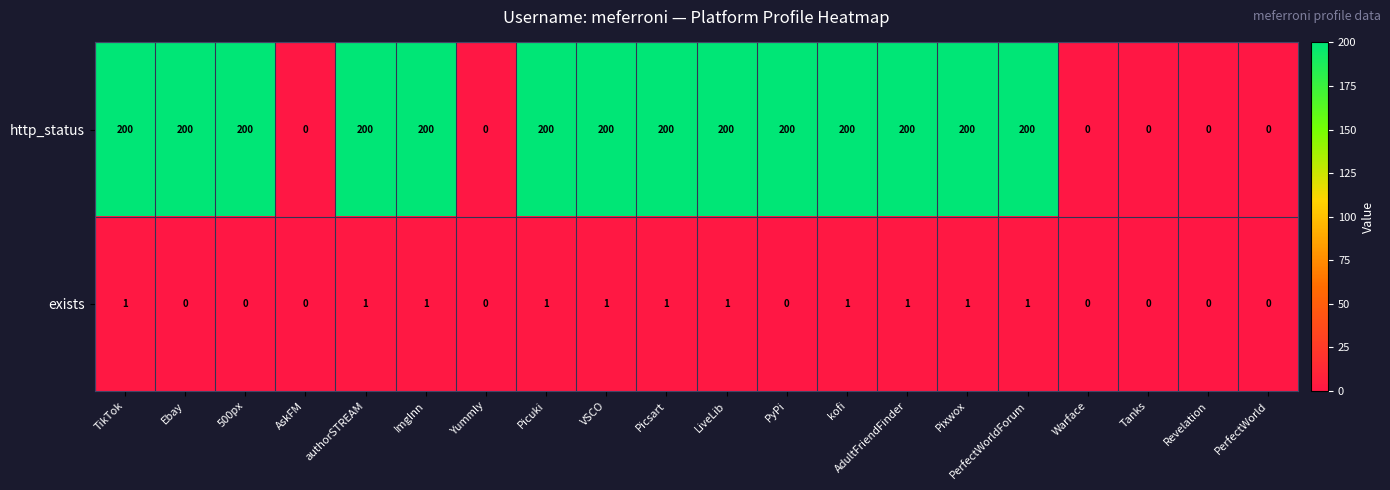

Is the value of http_status at kofi greater than the value of exists at ImgInn?

Yes